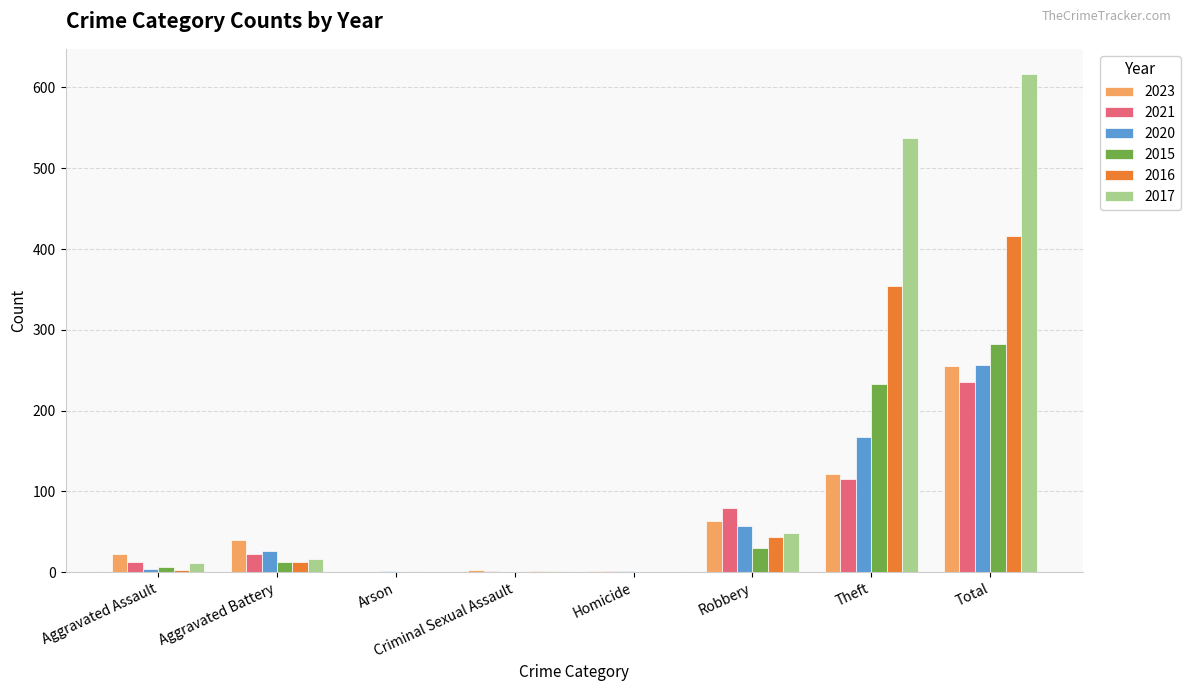

The value of 2021 at Total is 235. True or false?

True